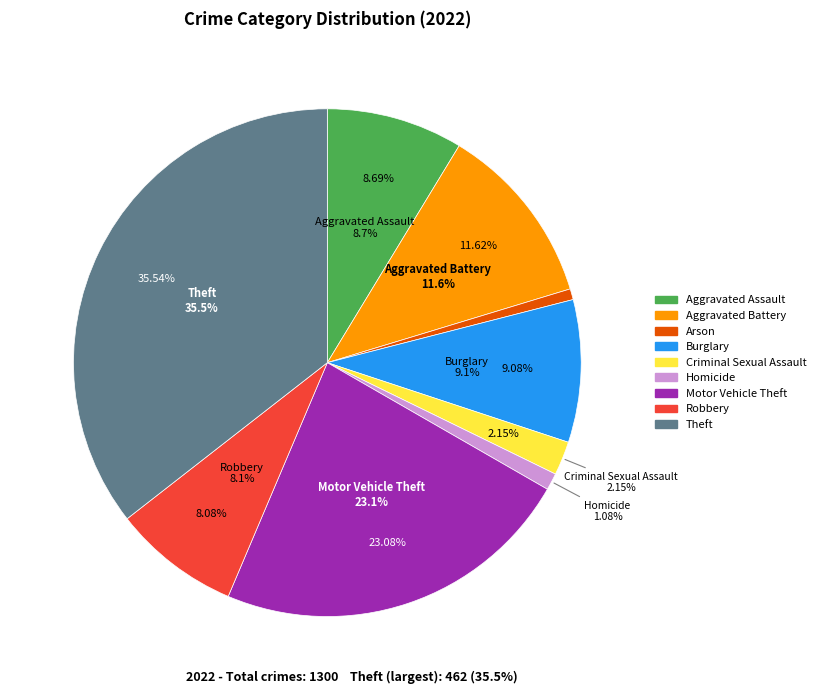

Rank the categories by value from lowest to highest.

Arson, Homicide, Criminal Sexual Assault, Robbery, Aggravated Assault, Burglary, Aggravated Battery, Motor Vehicle Theft, Theft